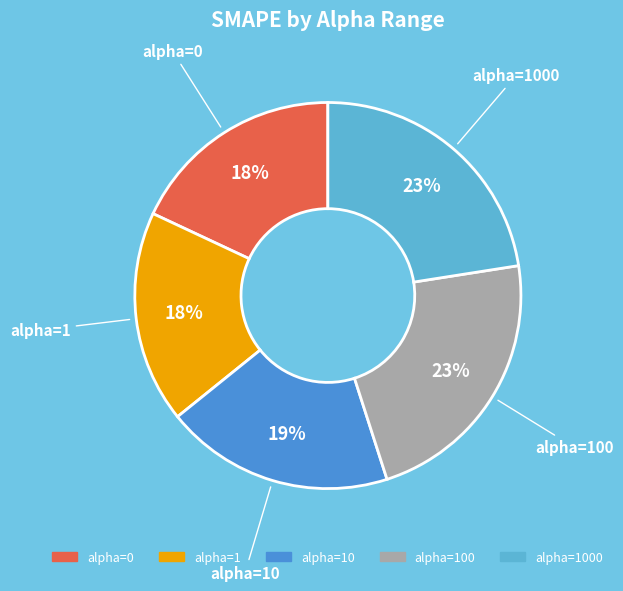

Is there a majority slice in this chart?

No